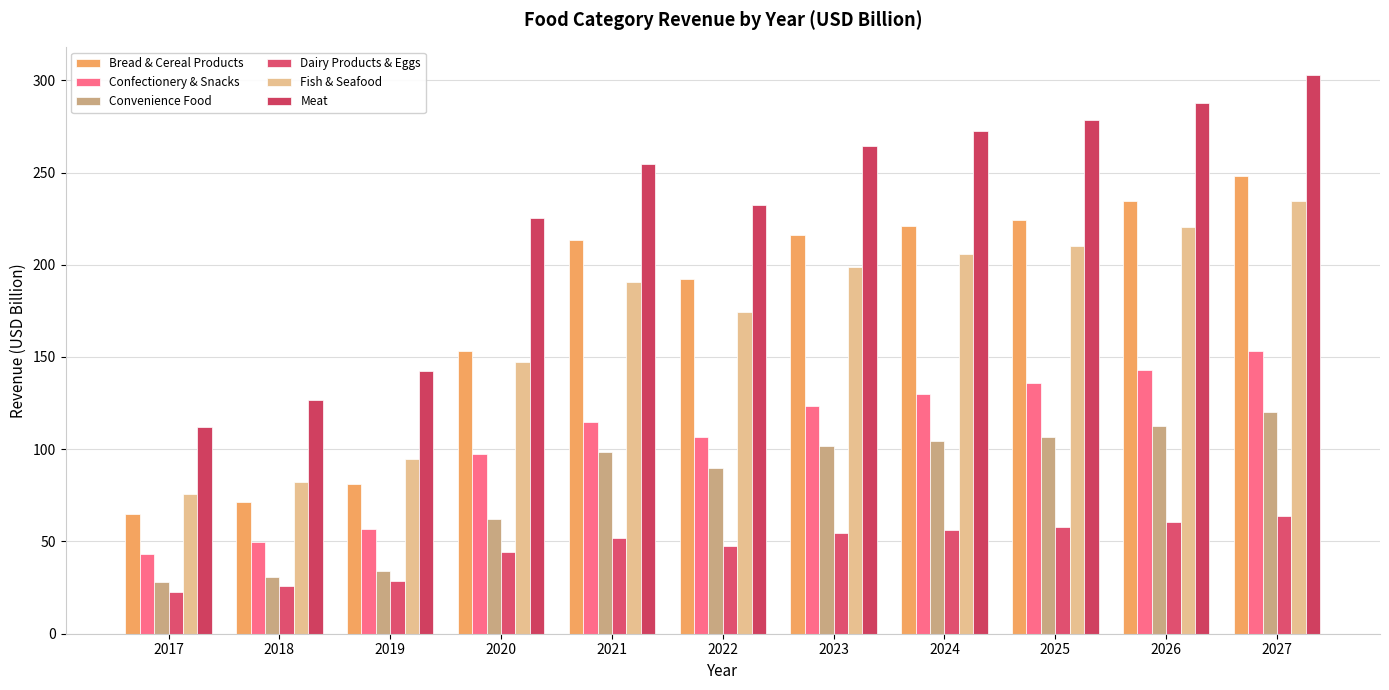

How many values in the Fish & Seafood series are below 190?

5